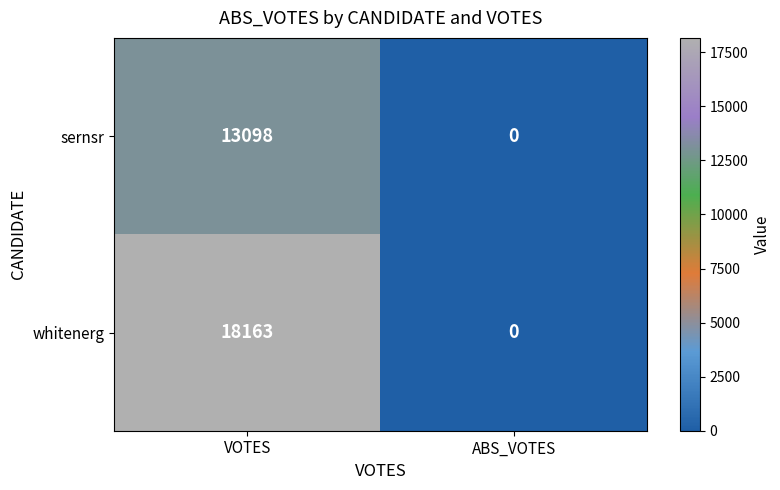

Reading left to right, list all the values displayed in this chart.

sernsr: VOTES=13098	ABS_VOTES=0
whitenerg: VOTES=18163	ABS_VOTES=0